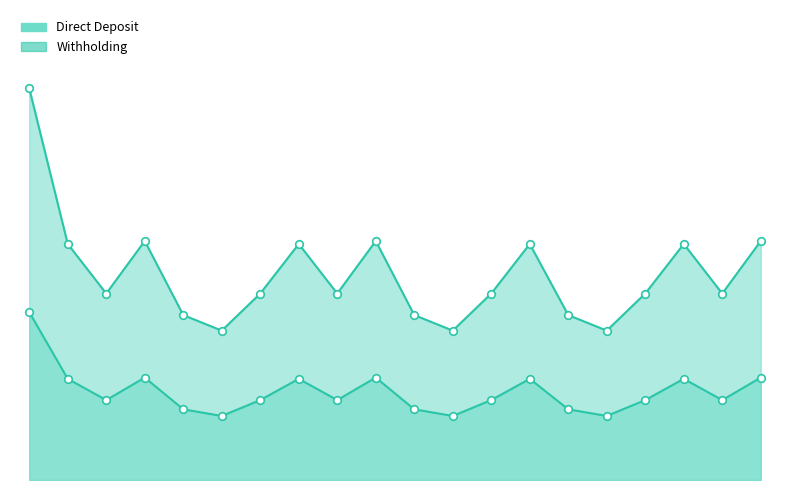

What are all the series names shown in the legend?

Direct Deposit, Withholding